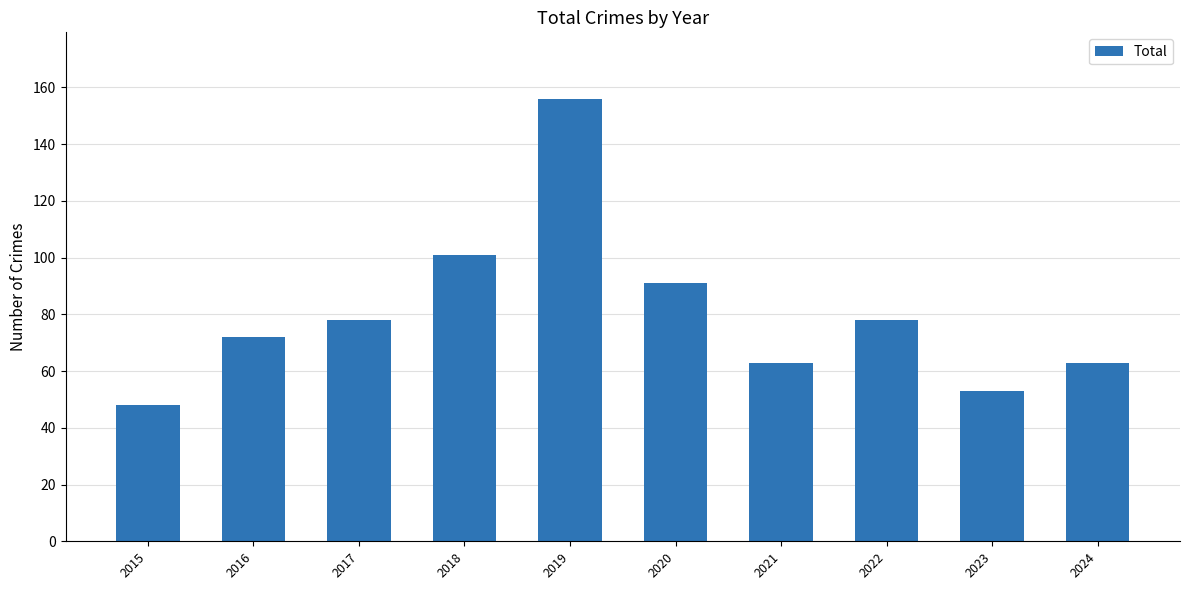

What is the ratio of the value at 2016 to the value at 2020?

0.8